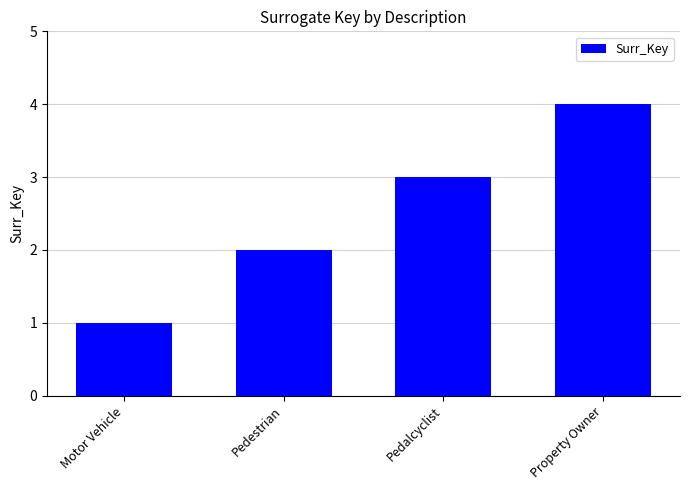

Rank the categories by value from lowest to highest.

Motor Vehicle, Pedestrian, Pedalcyclist, Property Owner